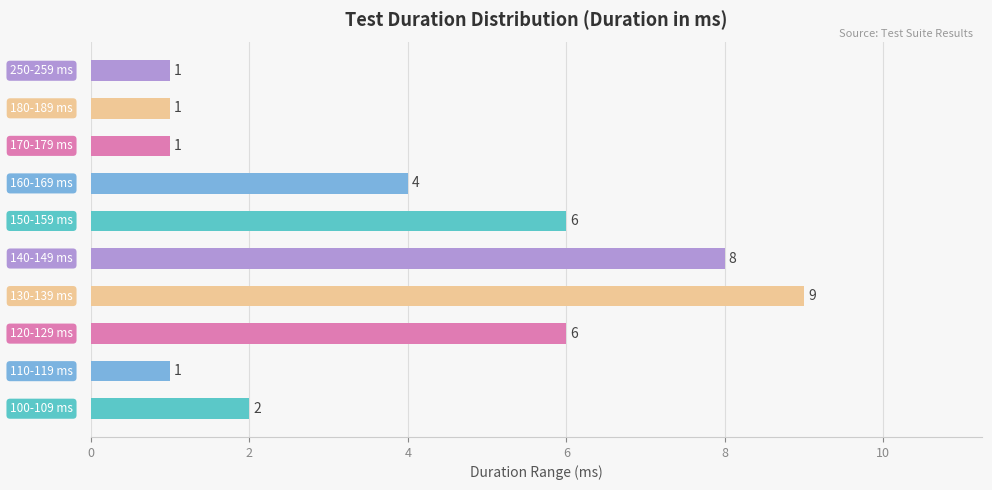

What is the greatest value displayed?

9